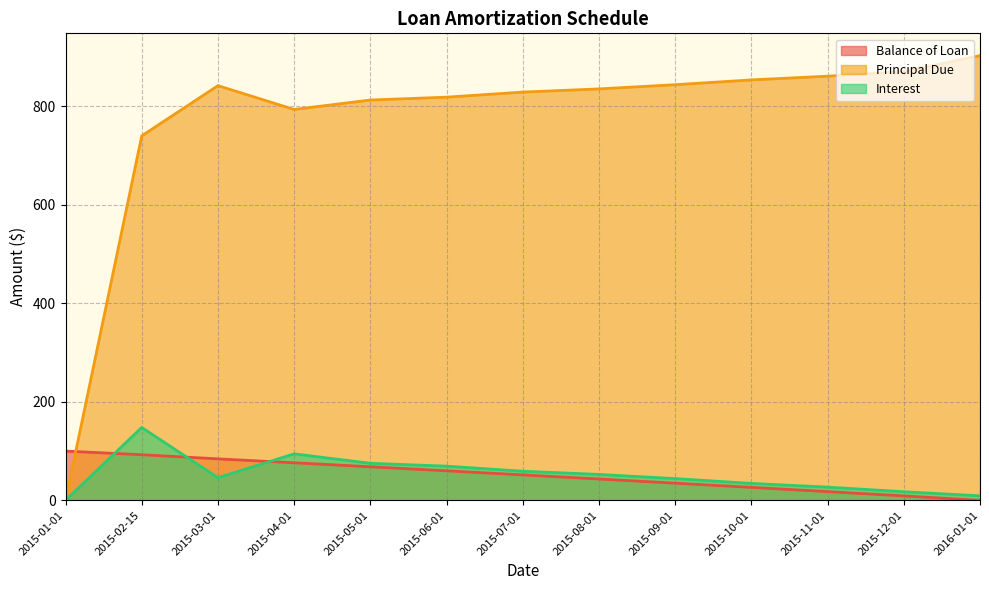

What position from the right is 2015-06-01?

8